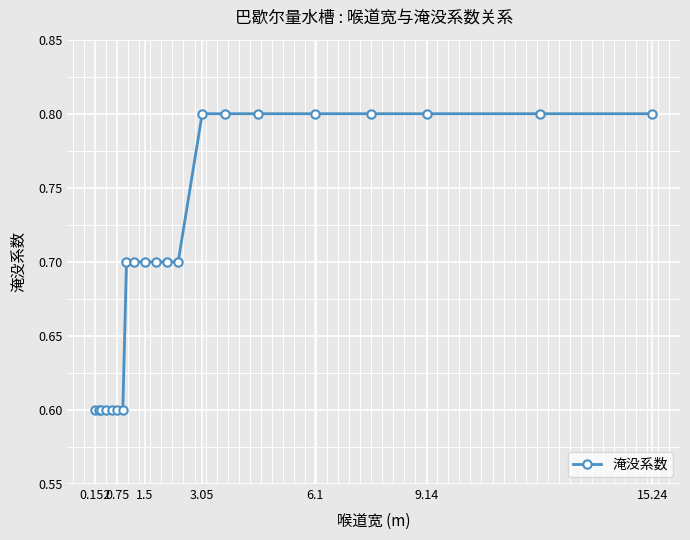

What is the maximum value shown in the chart?

0.8